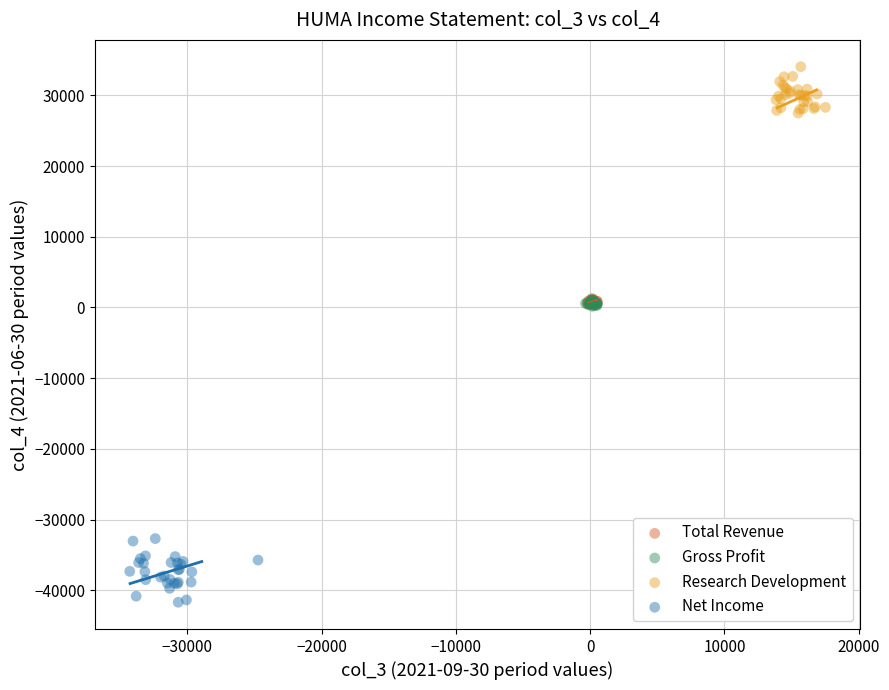

What are all the series names shown in the legend?

Total Revenue, Gross Profit, Research Development, Net Income